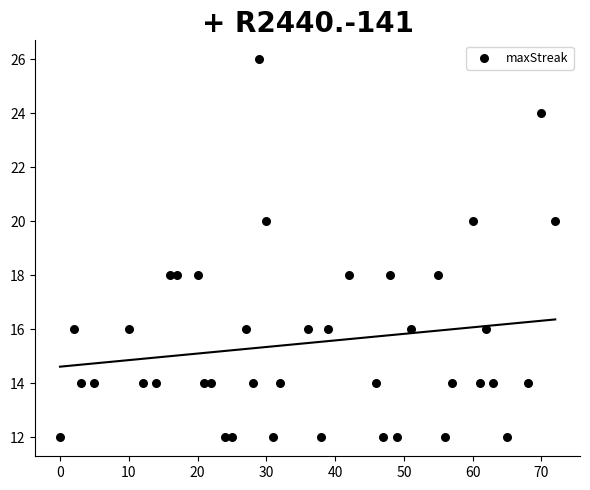

What is the range of X values (max minus min)?

72